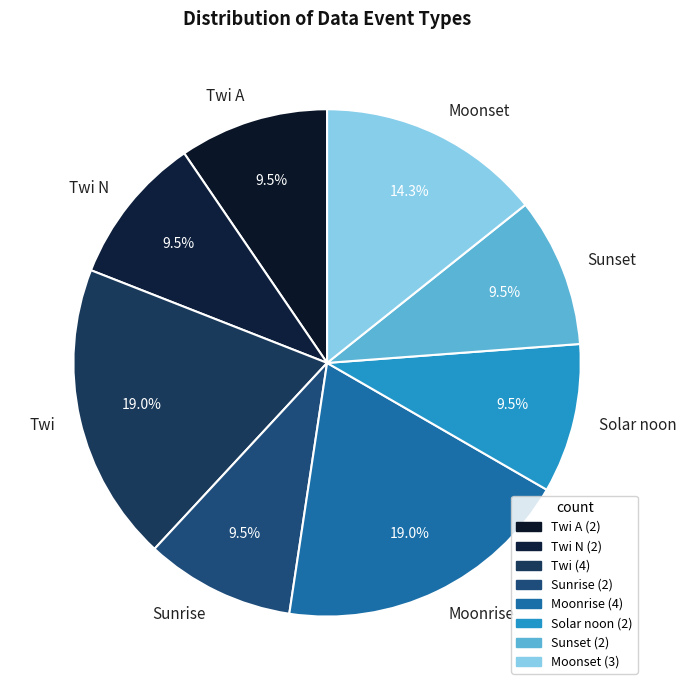

What is the ratio of the value at Twi N to the value at Sunrise?

1.0